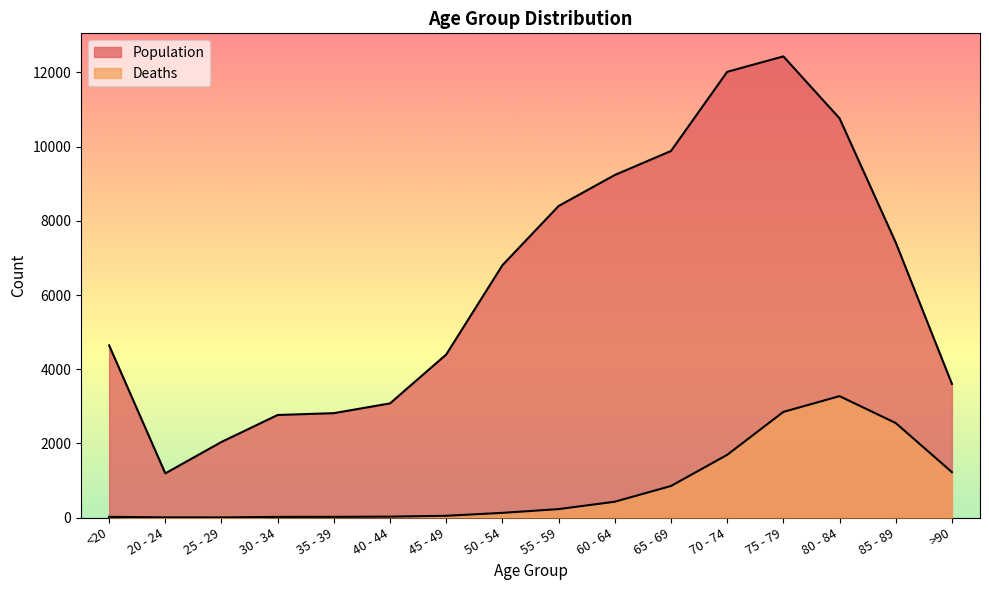

What is the label of the 10th point from the left?

60 - 64